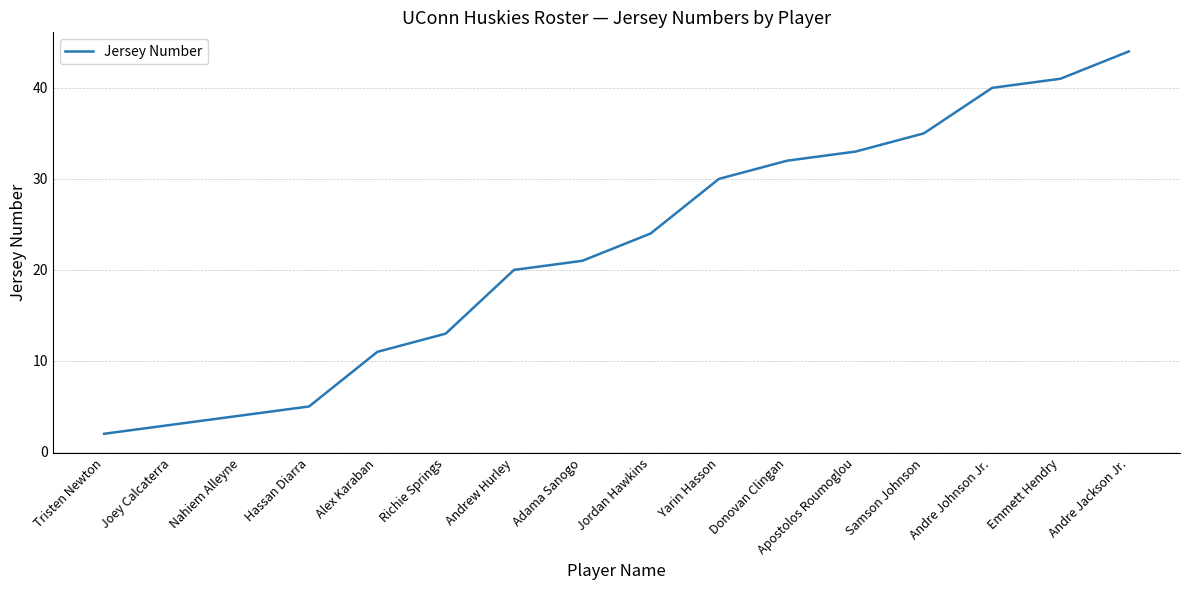

What is the ratio of the value at Emmett Hendry to the value at Tristen Newton?

20.5